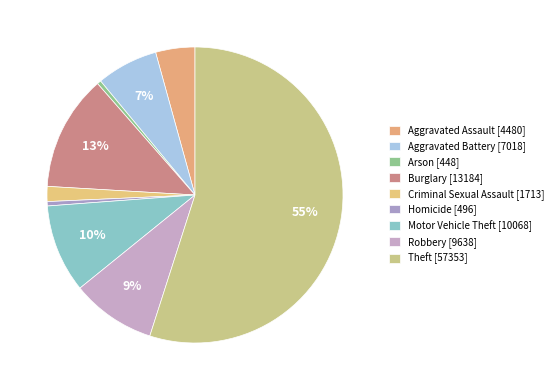

How many slices are in this pie chart?

9